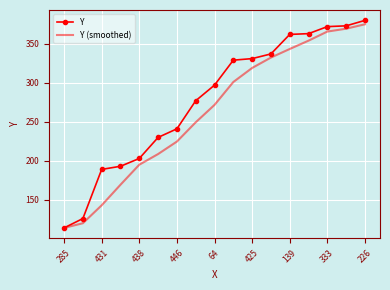

Which series has the largest total across all categories?

Y